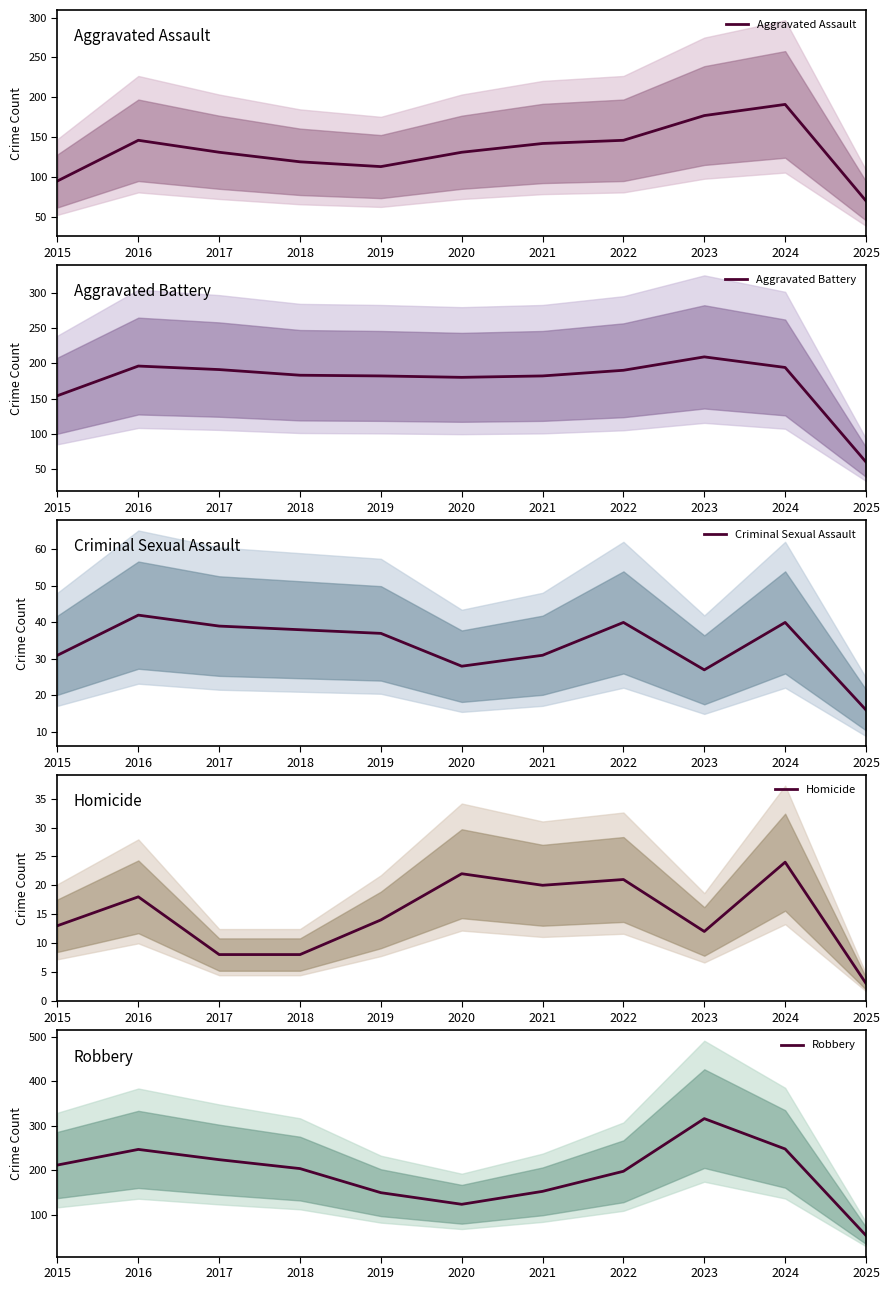

What are all the series names shown in the legend?

Aggravated Assault, Aggravated Battery, Criminal Sexual Assault, Homicide, Robbery